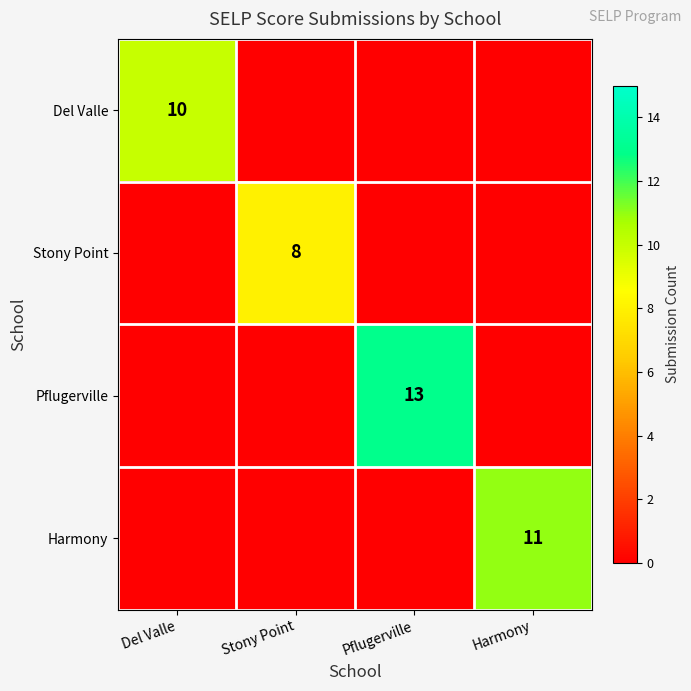

Is it true that Del Valle equals 3 at Del Valle?

False